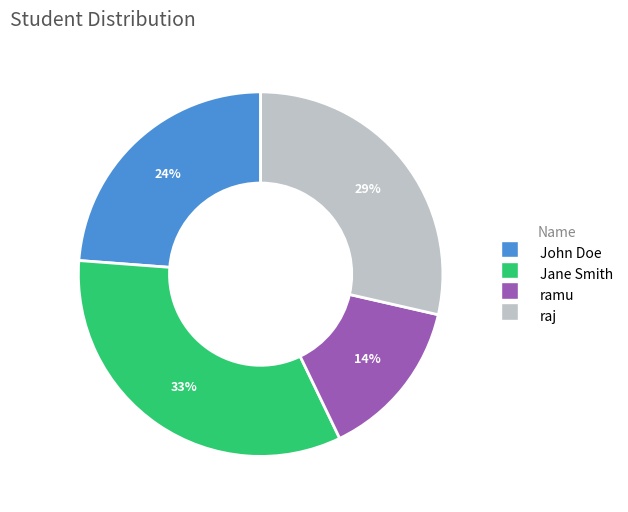

How many segments does this pie chart have?

4